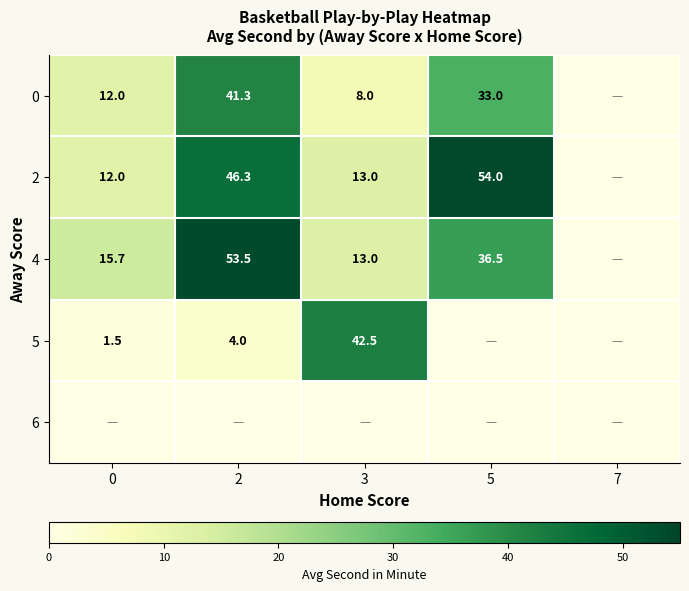

Is it true that 5 equals 42.5 at 3?

True